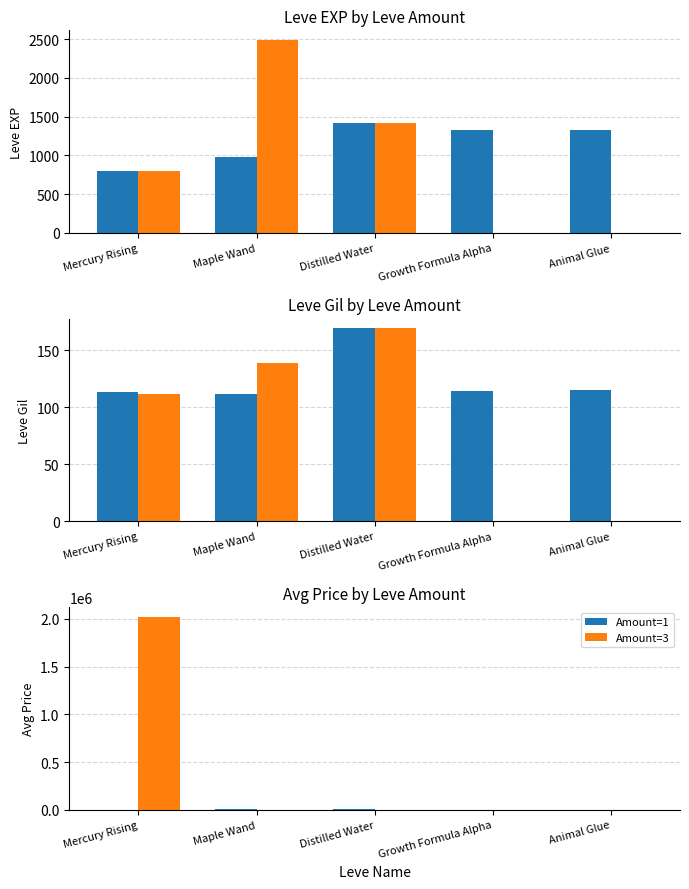

How many groups of bars are there?

5